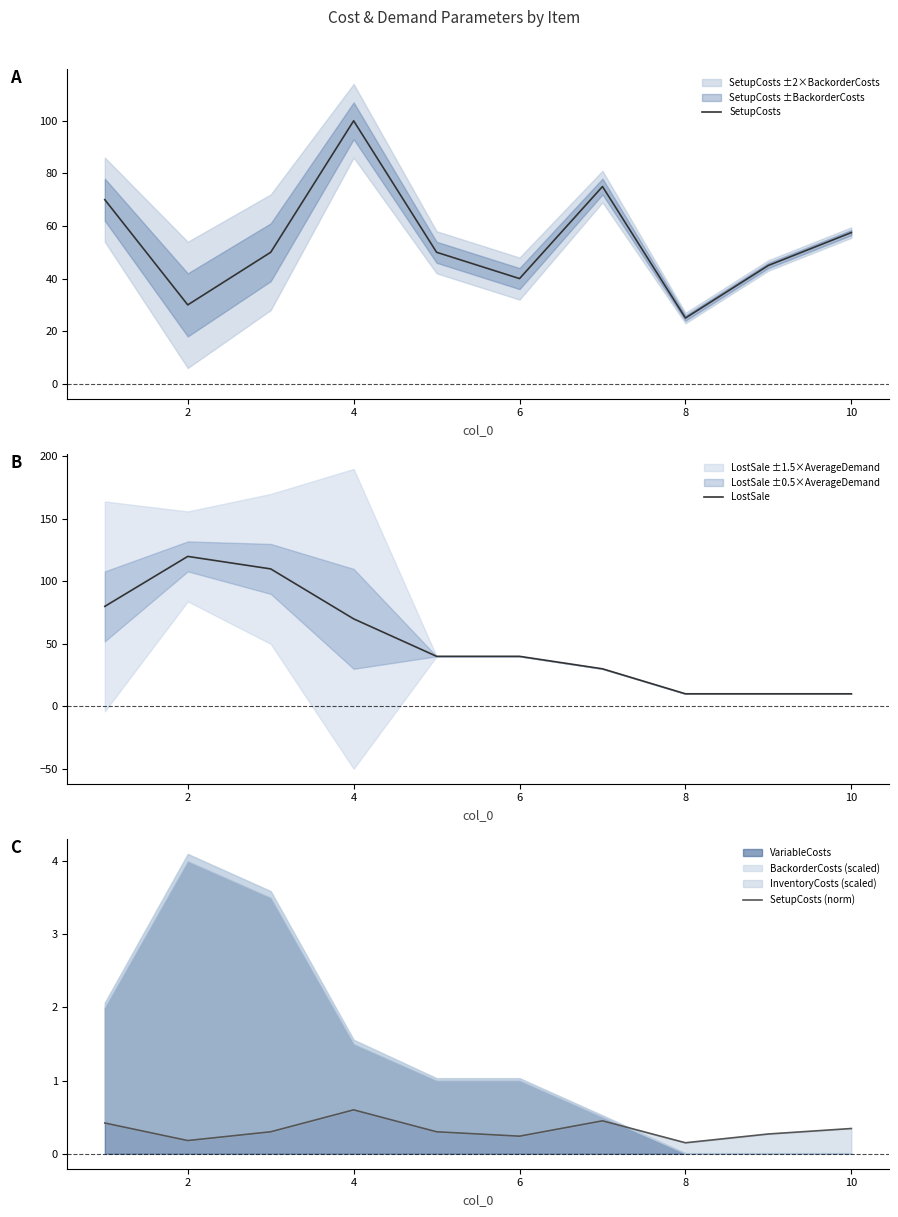

True or false: SetupCosts has more than 2 points higher than both neighbors.

False